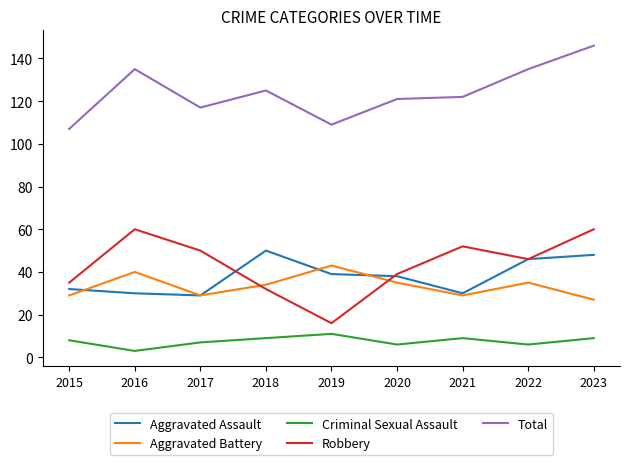

What is the difference between the maximum and minimum values in the Criminal Sexual Assault series?

8